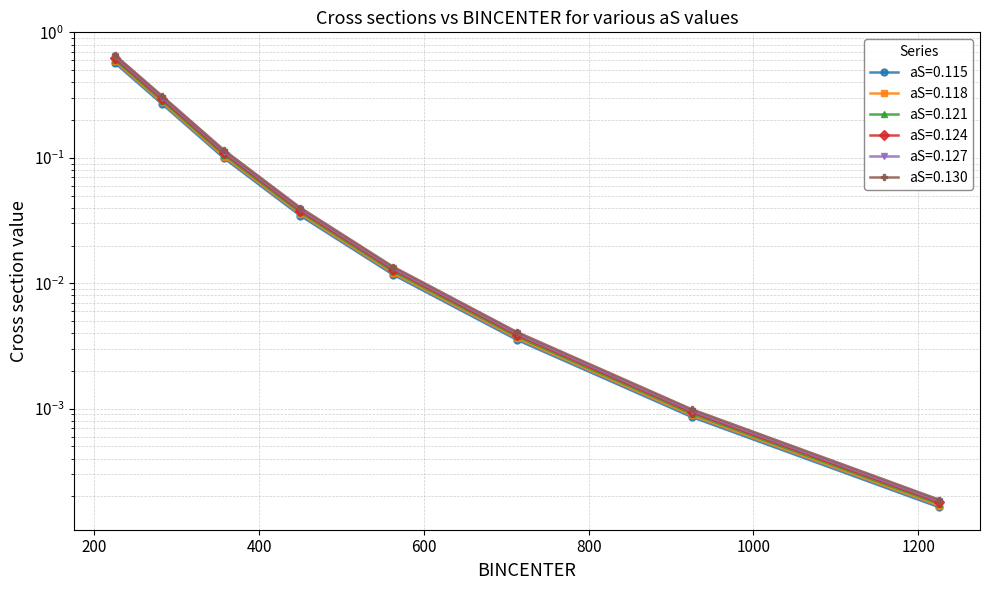

Is it true that aS=0.124 equals 0.0 at 712.5?

False